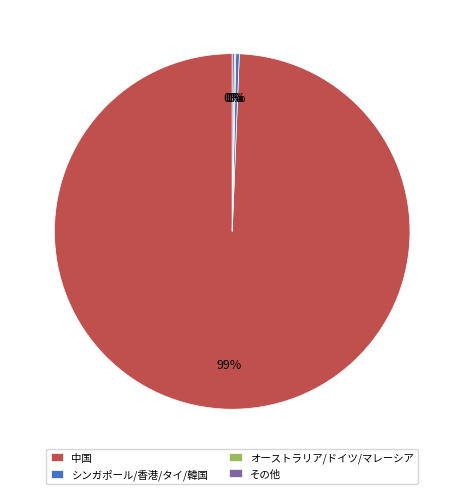

The 中国 slice represents 89% of the pie. True or false?

False